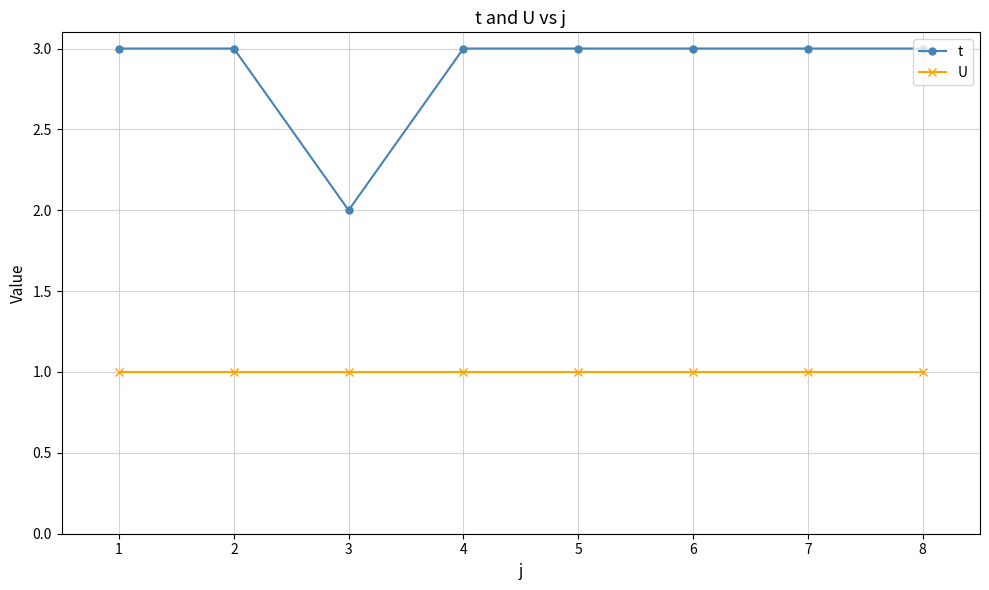

Which series has the largest range (max minus min)?

t